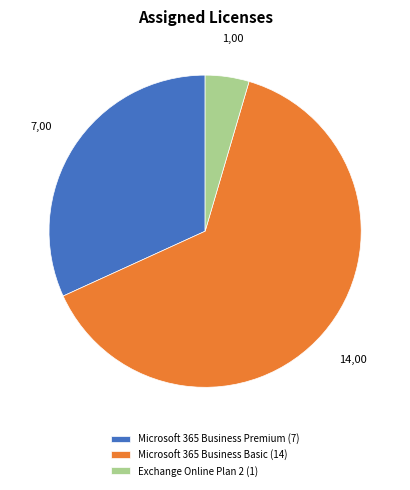

Is there any slice that represents more than half of the pie?

Yes